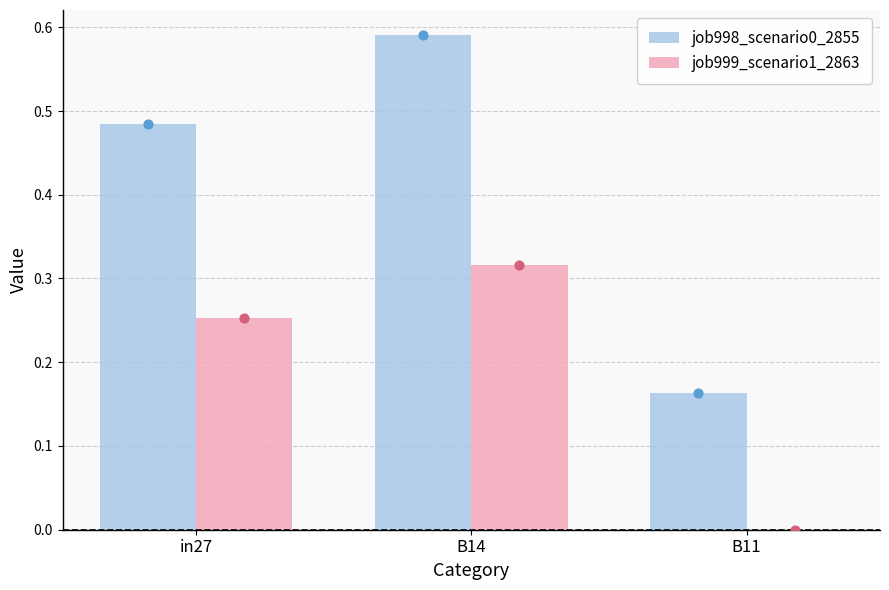

Which series contains the highest Y value?

job998_scenario0_2855